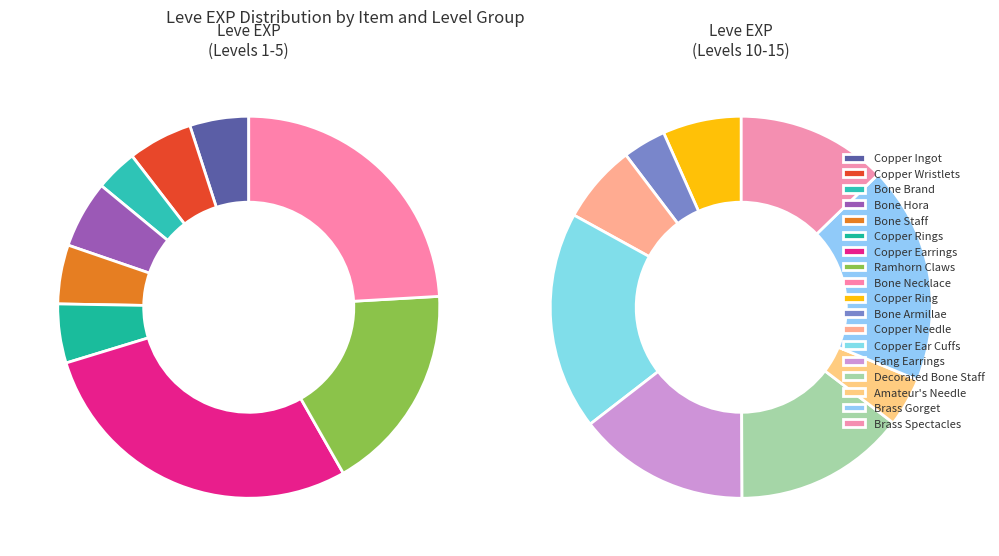

Rank the categories by value from highest to lowest.

Copper Ear Cuffs, Brass Gorget, Fang Earrings, Decorated Bone Staff, Brass Spectacles, Copper Earrings, Copper Ring, Copper Needle, Bone Necklace, Ramhorn Claws, Amateur's Needle, Bone Armillae, Bone Hora, Copper Wristlets, Copper Ingot, Bone Staff, Copper Rings, Bone Brand